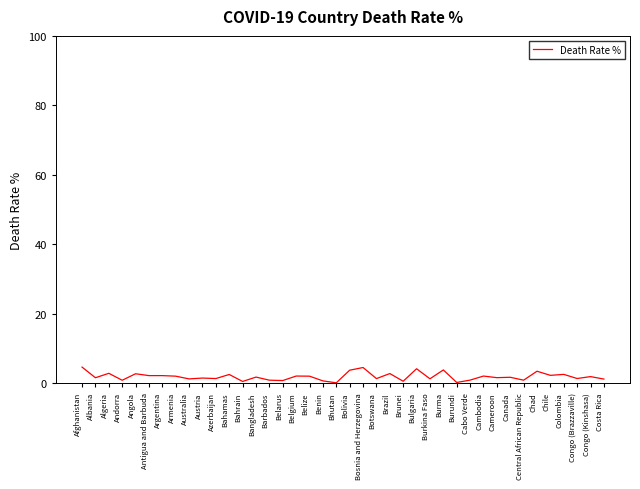

What is the greatest value displayed?

4.6